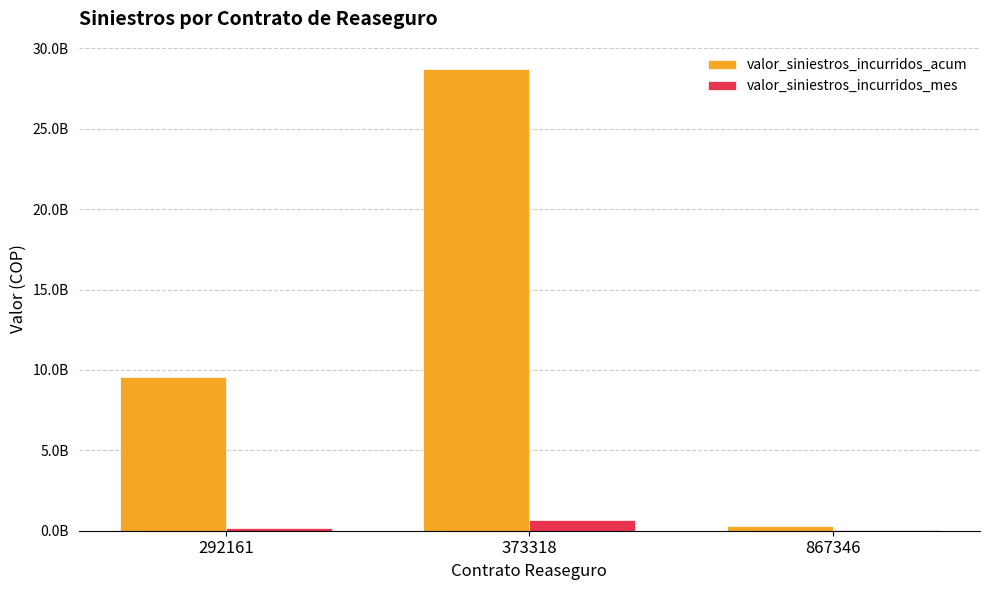

Are the bars horizontal?

No